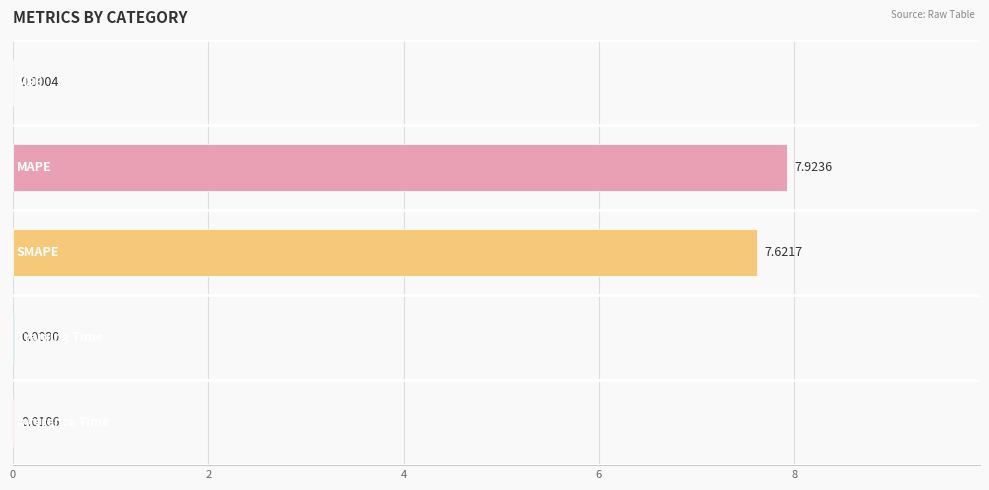

Are the bars grouped side by side (vs. stacked)?

No